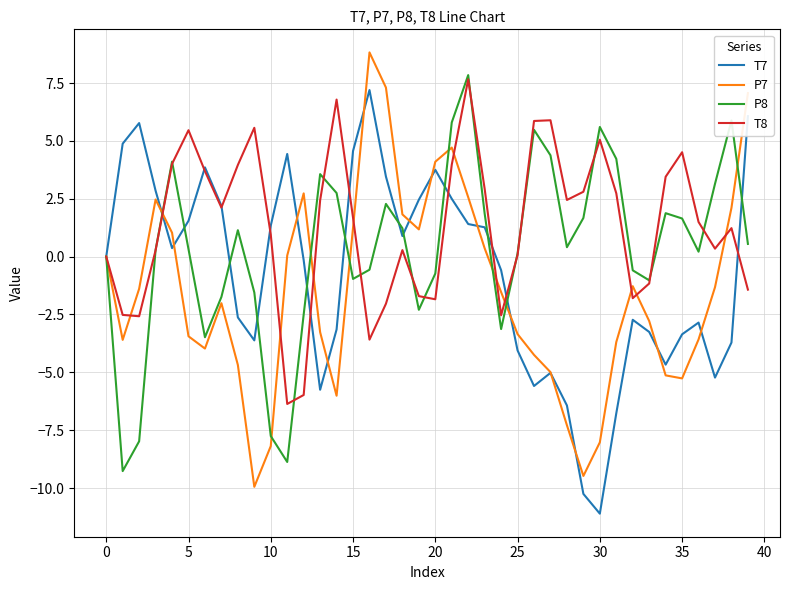

Which series has the largest total across all categories?

T8